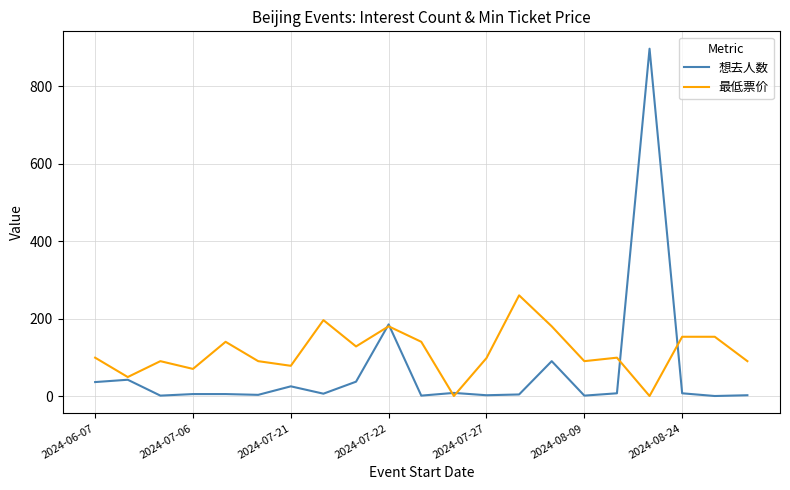

Which series has the largest total across all categories?

最低票价